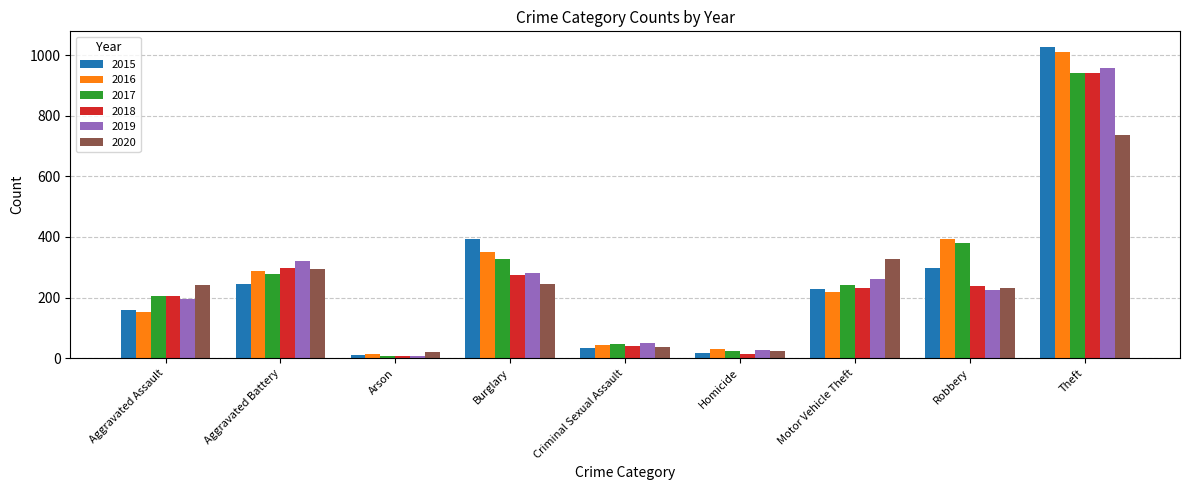

What is the difference between the 2015 values at Theft and Robbery?

730